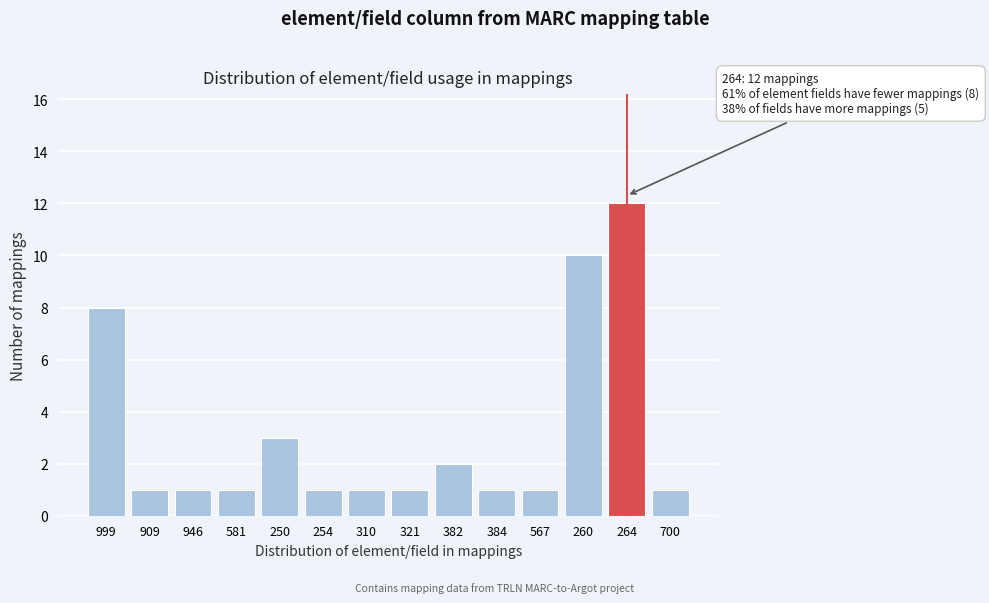

Reading left to right, list all the values displayed in this chart.

999=8	909=1	946=1	581=1	250=3	254=1	310=1	321=1	382=2	384=1	567=1	260=10	264=12	700=1